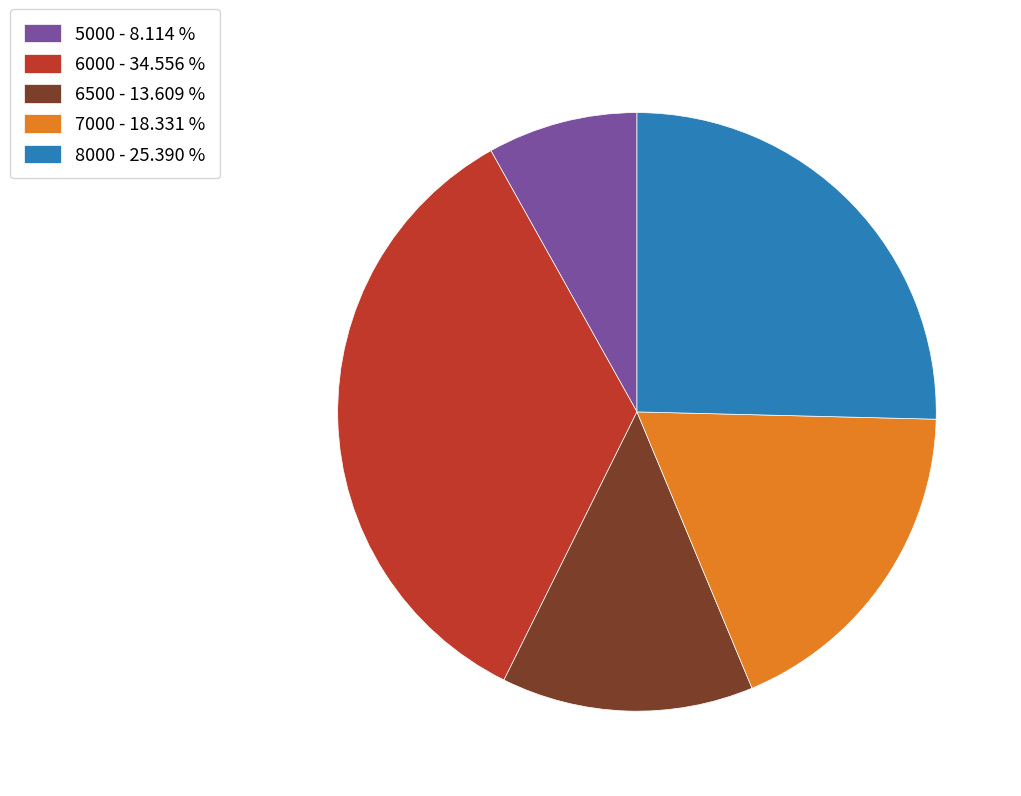

Combined, do 7000 - 18.331 % and 8000 - 25.390 % account for over 50%?

No